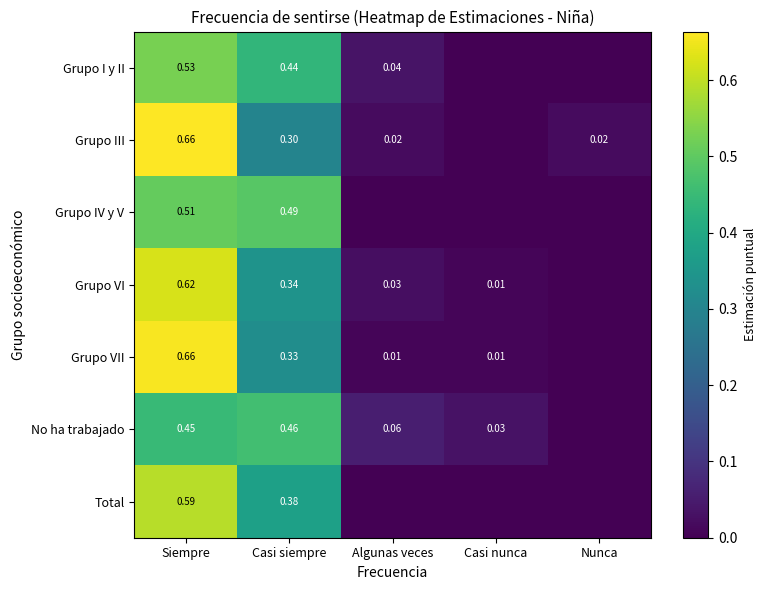

Is the value of Grupo VI at Casi siempre greater than the value of No ha trabajado at Siempre?

No